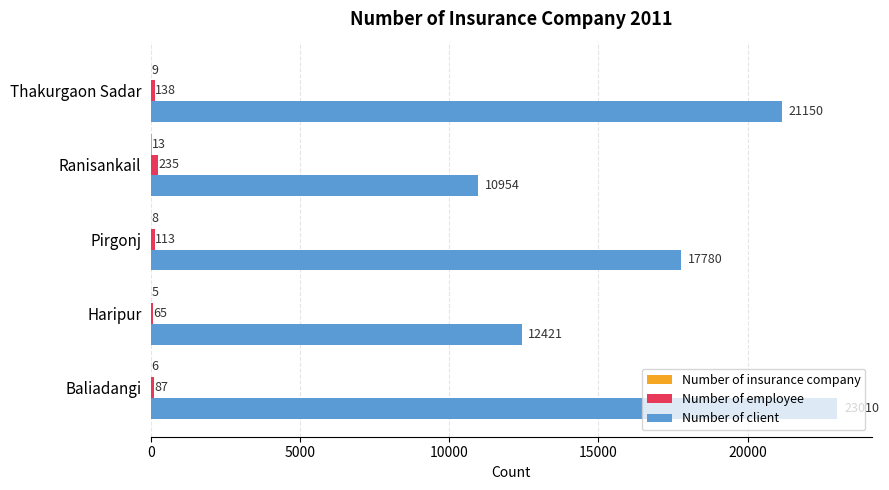

Which series changed the most between Haripur and Thakurgaon Sadar?

Number of client